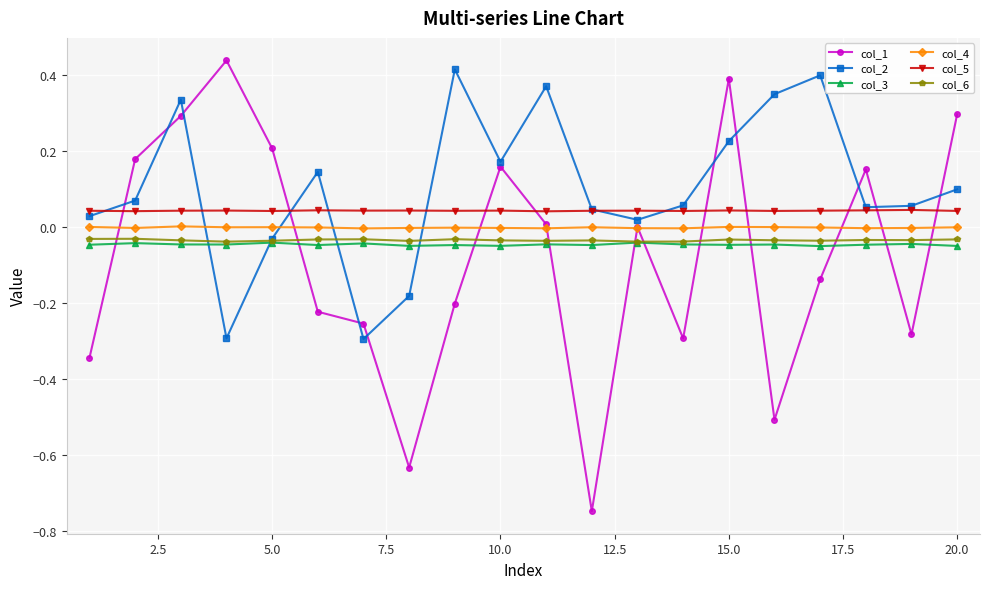

Which series has the largest total across all categories?

col_2